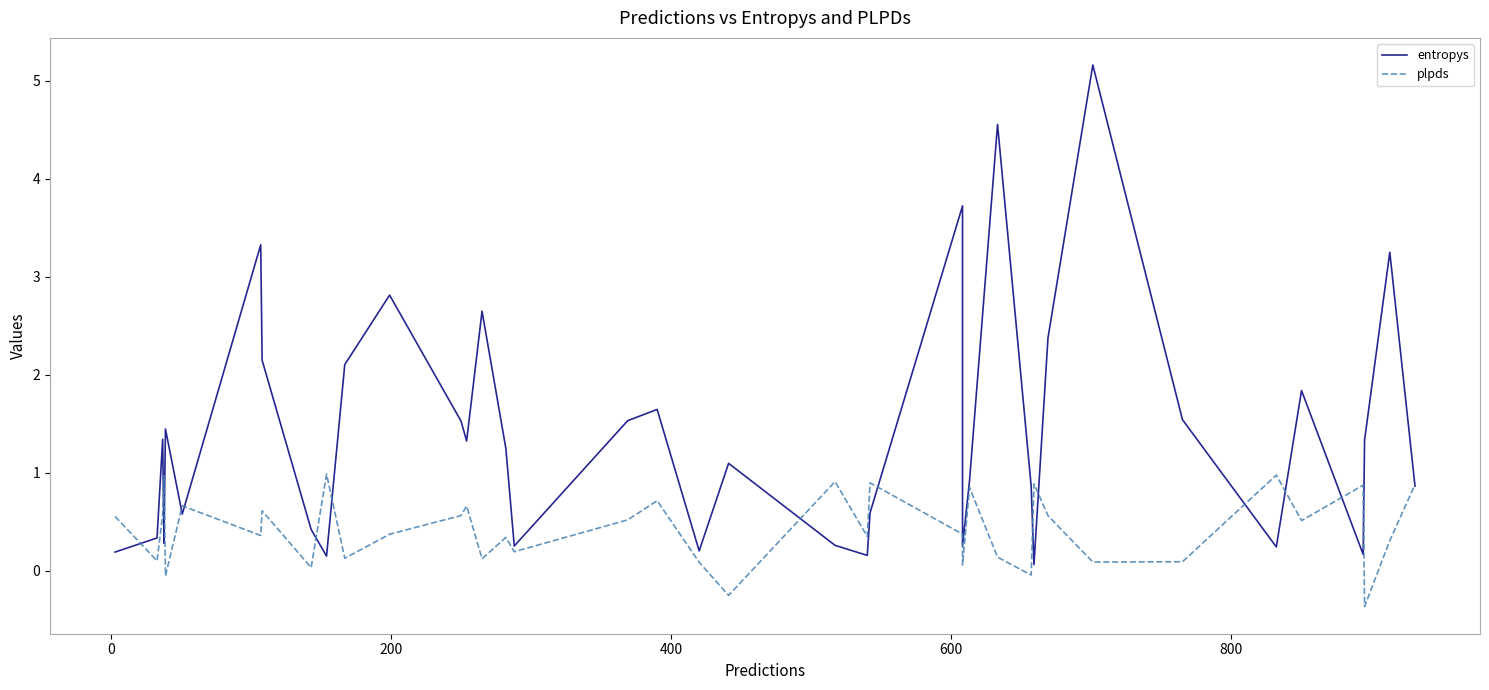

What is the lowest value of the plpds series?

-0.4